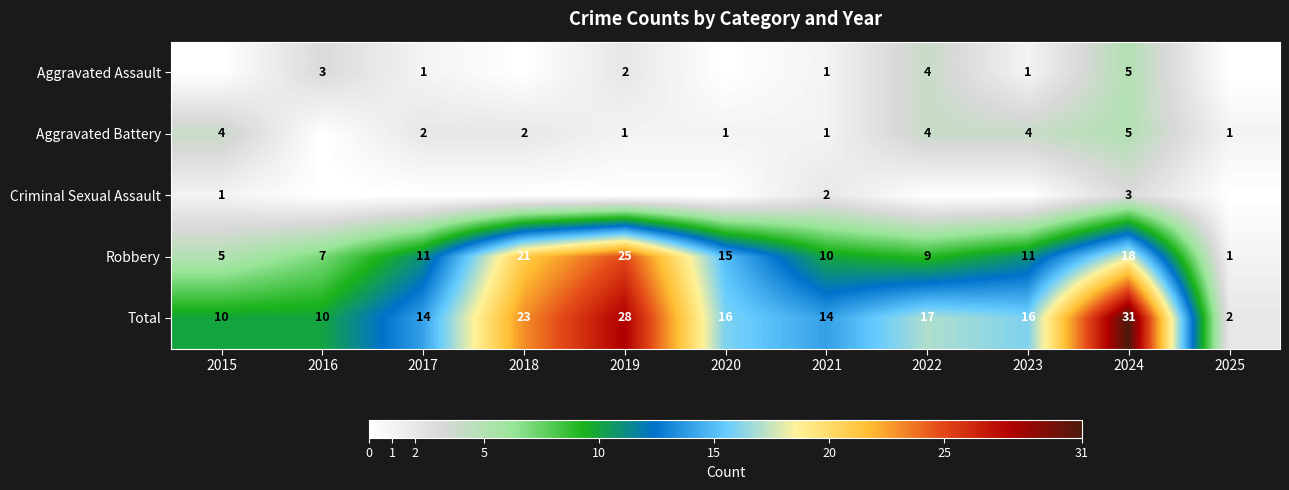

Which has a higher value, 2023 or 2018?

2023